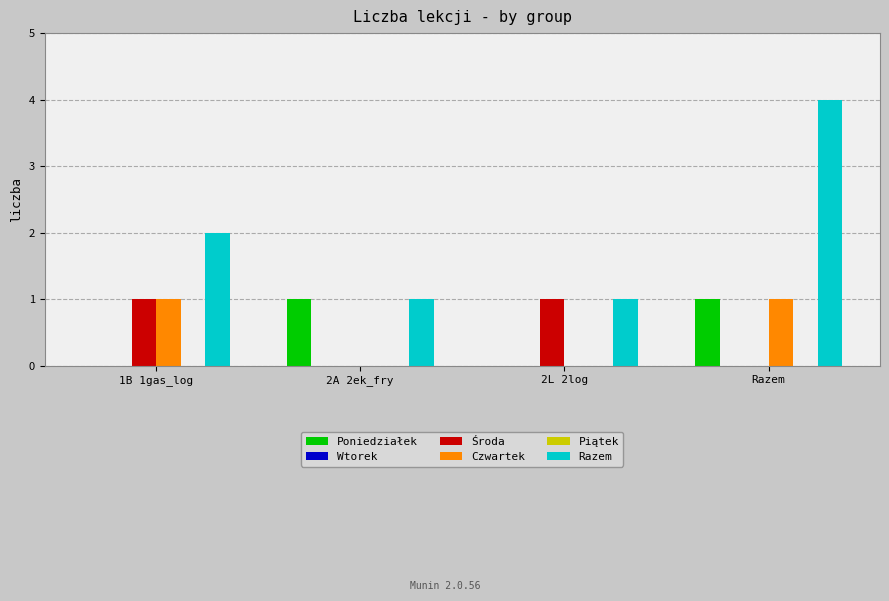

Are the bars horizontal?

No